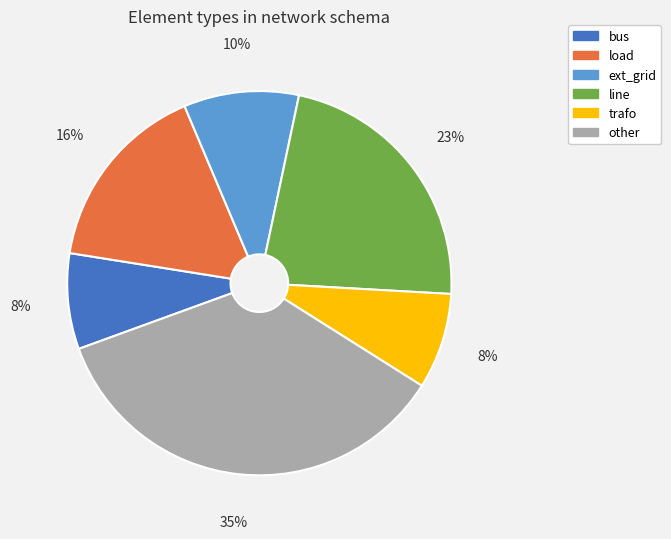

Is the sum of bus and other greater than half?

No